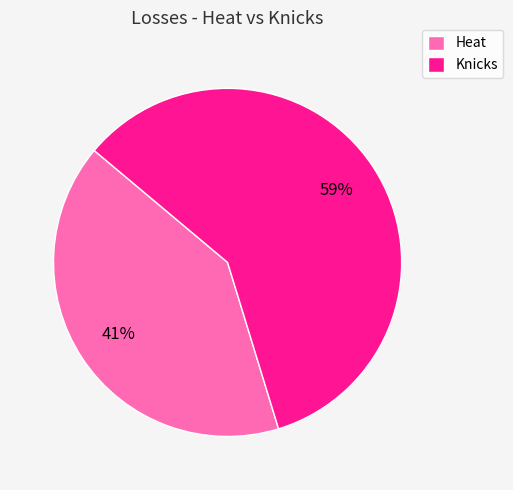

To the nearest percent, what is the combined percentage of Heat and Knicks?

100%